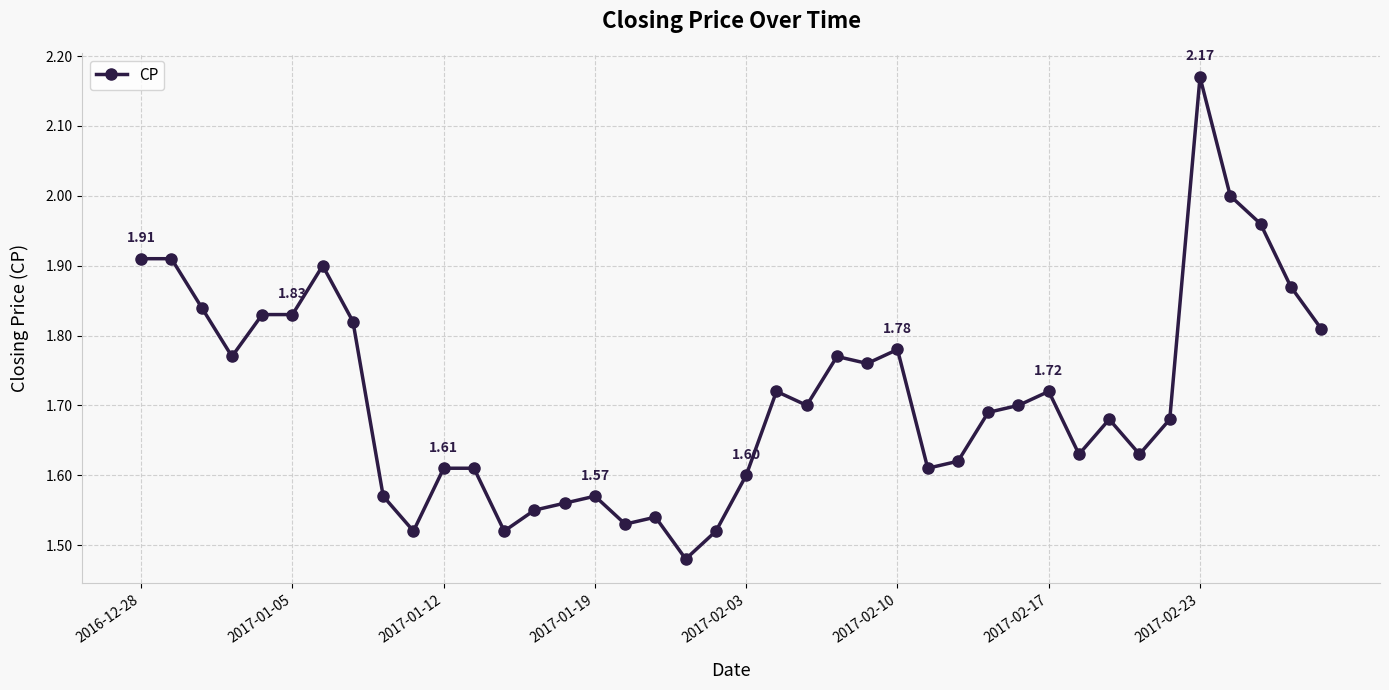

How many categories are shown in the chart?

40